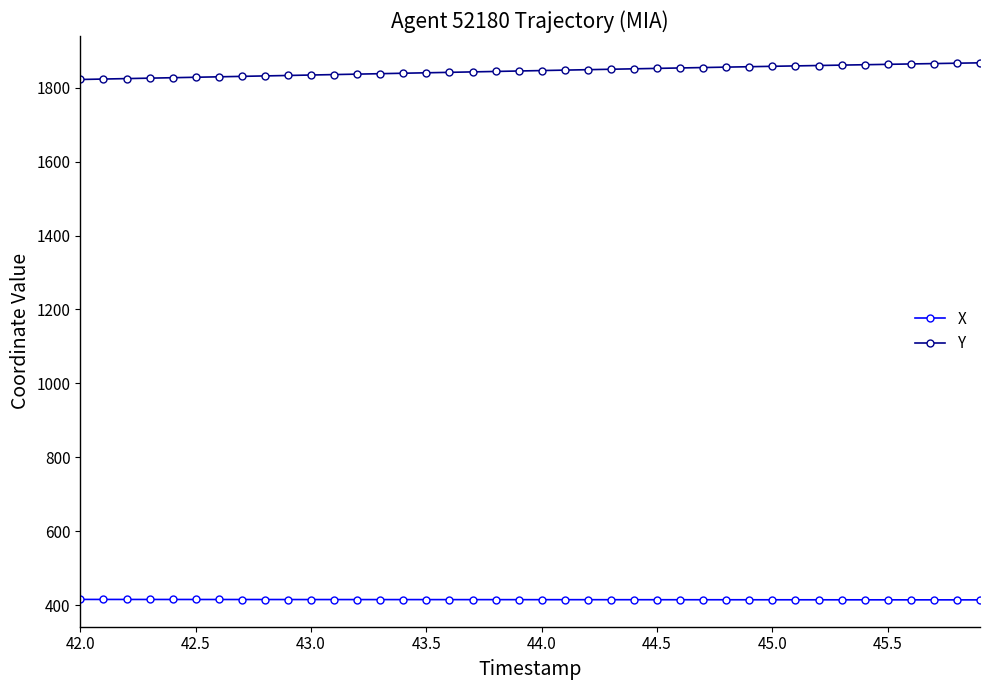

How many data points does each series have?

40